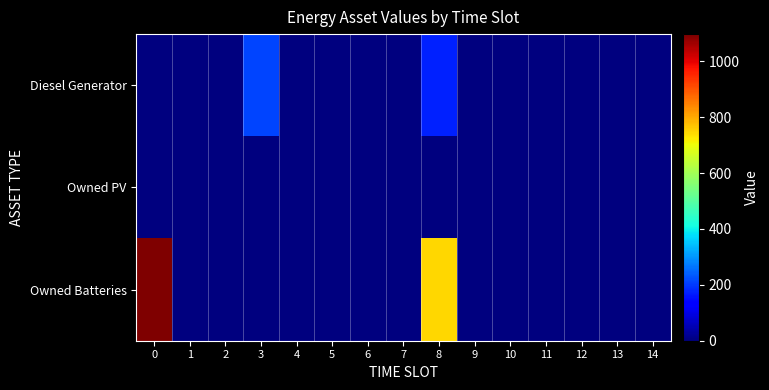

Reading left to right, list all the values displayed in this chart.

Diesel Generator: 0=0	1=0	2=0	3=211	4=0	5=0	6=0	7=0	8=172	9=0	10=0	11=0	12=0	13=0	14=0
Owned PV: 0=0	1=0	2=0	3=0	4=0	5=0	6=0	7=0	8=0	9=0	10=0	11=0	12=0	13=0	14=0
Owned Batteries: 0=1097	1=0	2=0	3=0	4=0	5=0	6=0	7=0	8=748	9=0	10=0	11=0	12=0	13=0	14=0